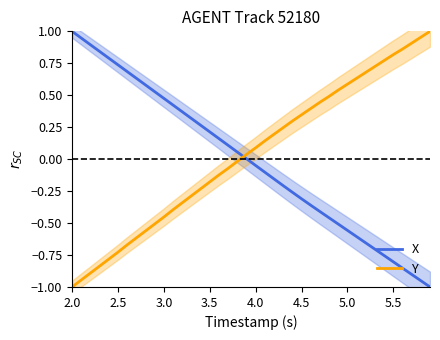

How many positive values does the X series have?

20